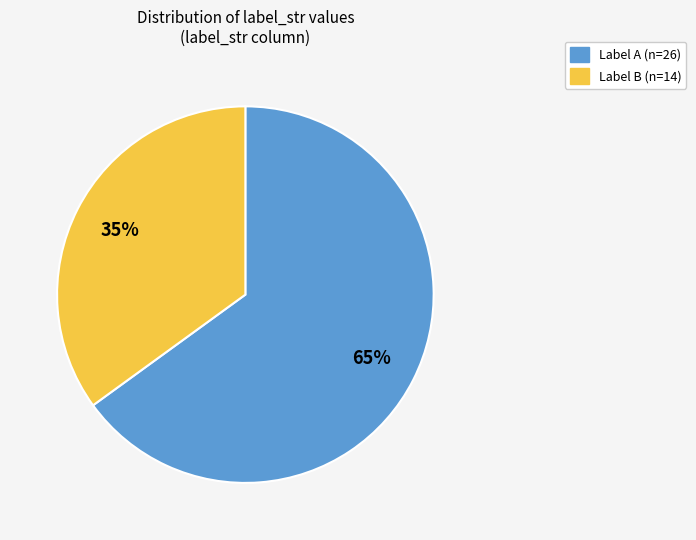

To the nearest percent, what is the difference between the largest and smallest slice percentages?

30%